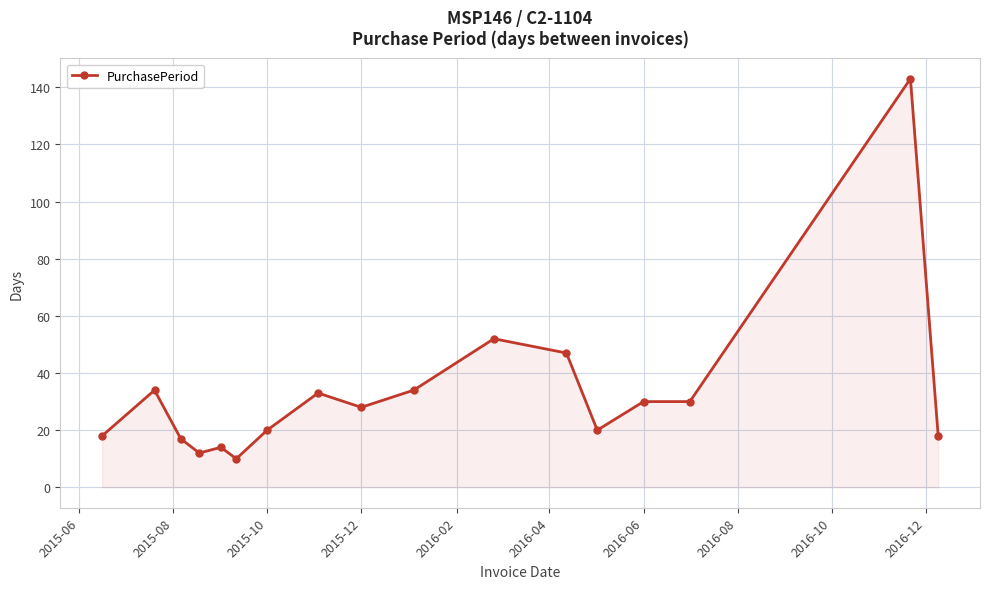

What is the value of the 2nd point from the left?

34